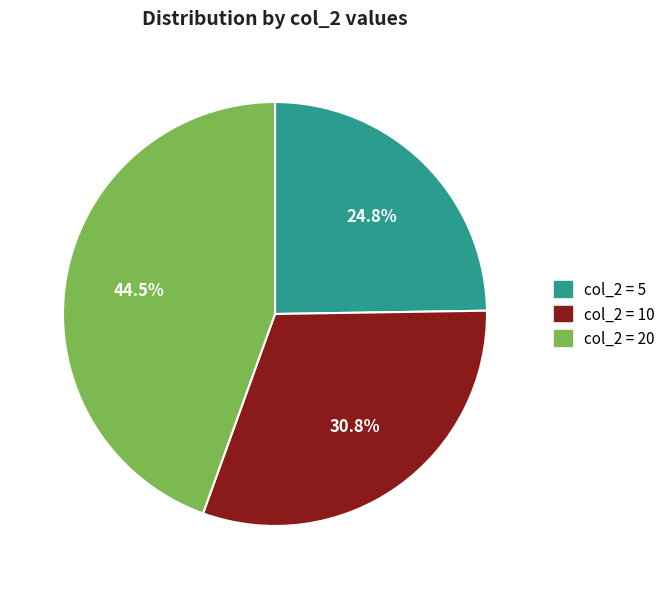

Is there any slice that represents more than half of the pie?

No